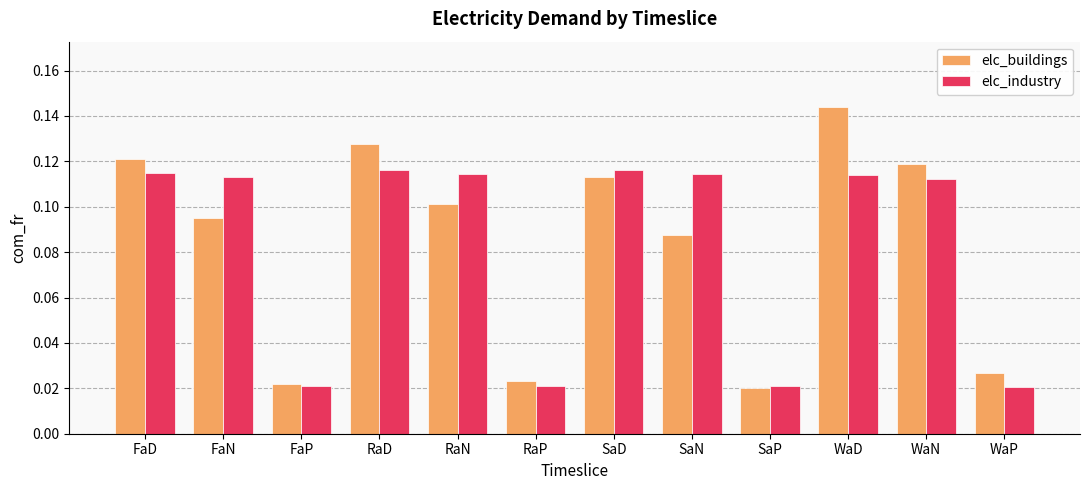

The value of elc_industry at RaN is 0.1. True or false?

True